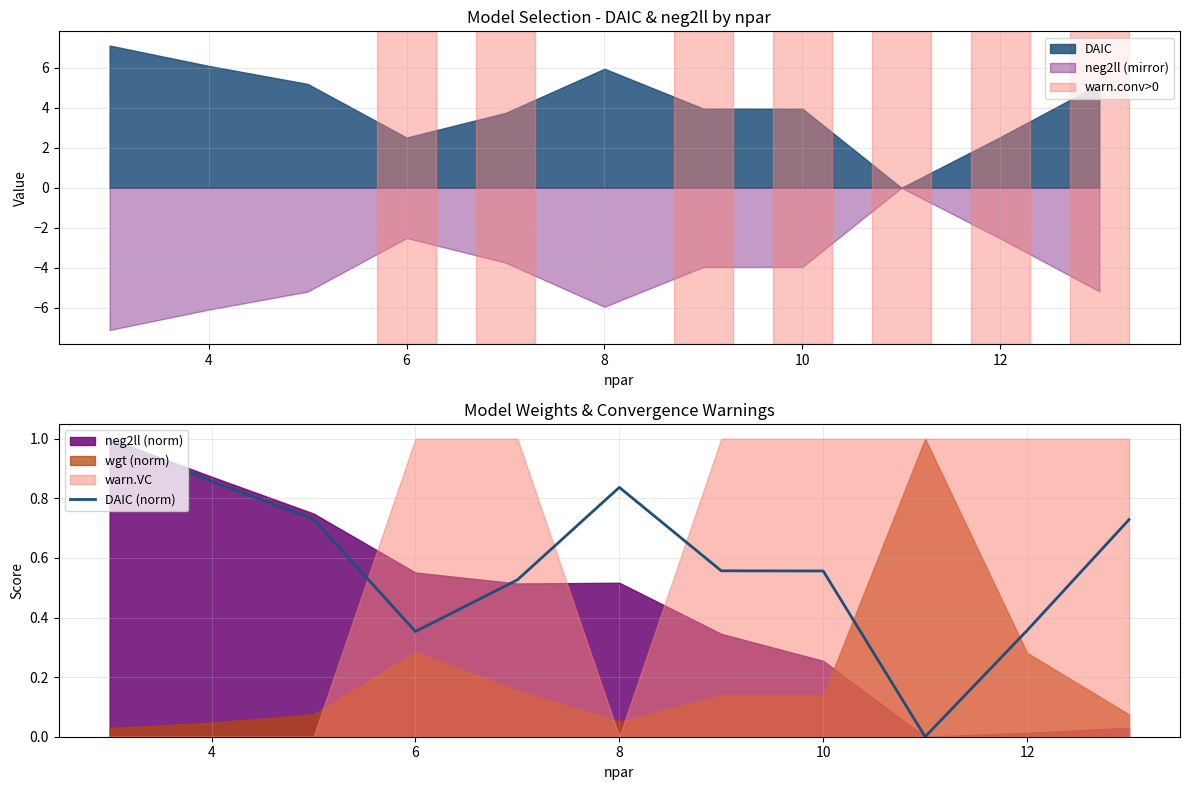

Is it true that DAIC (norm) equals 1.2 at 8?

False